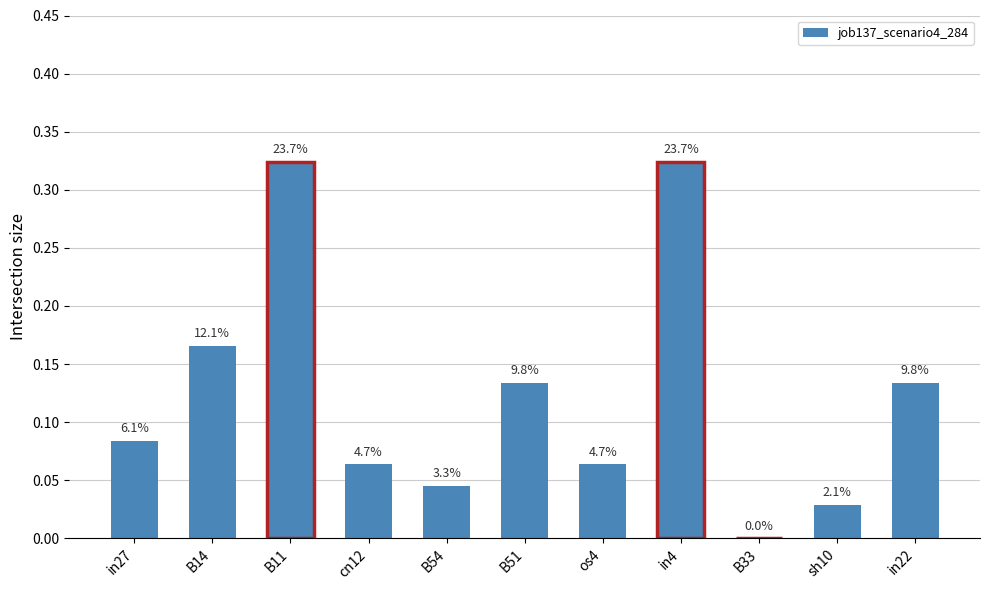

At which label is the value closest to 0?

B33